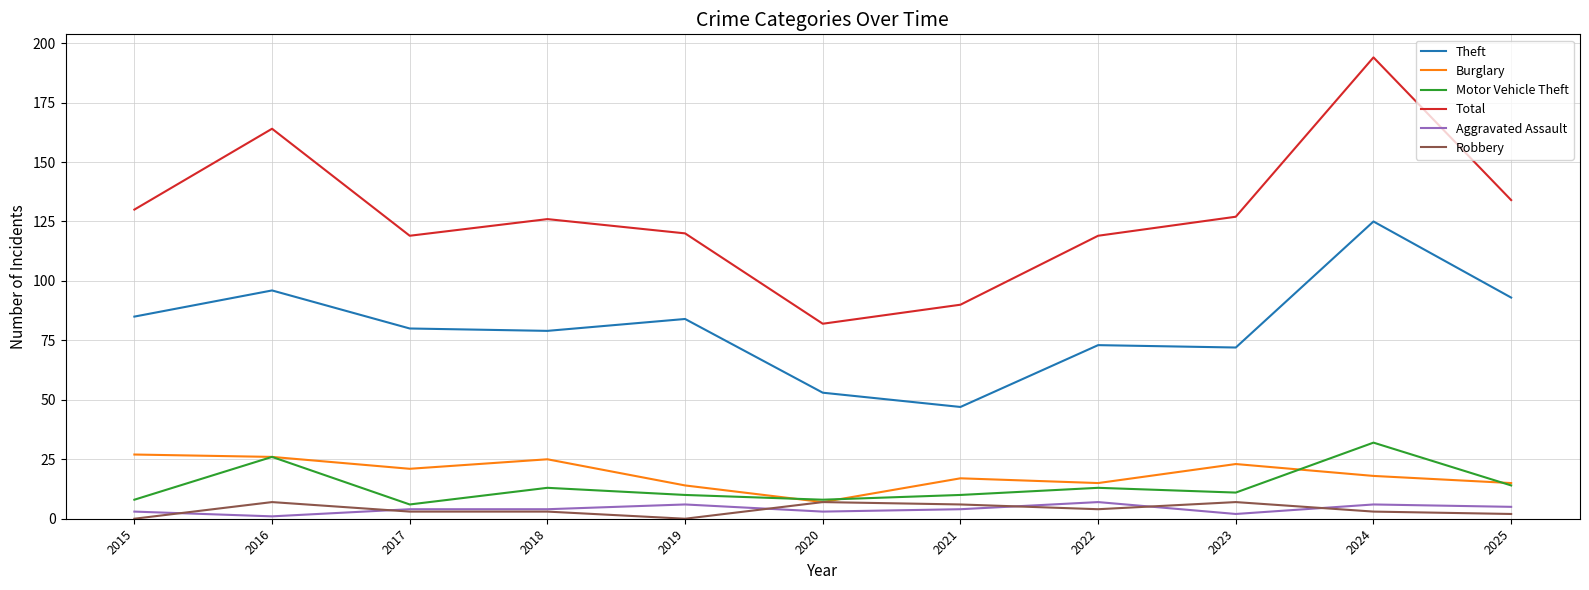

What is the highest value of the Theft series?

125